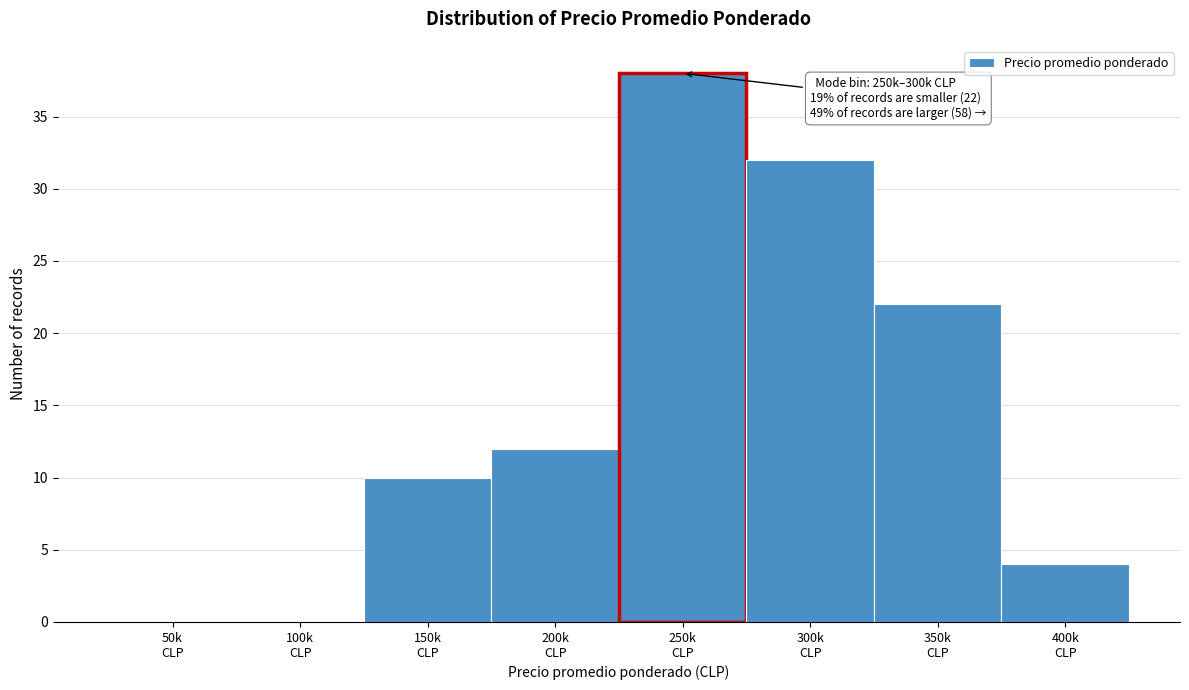

What is the greatest value displayed?

38